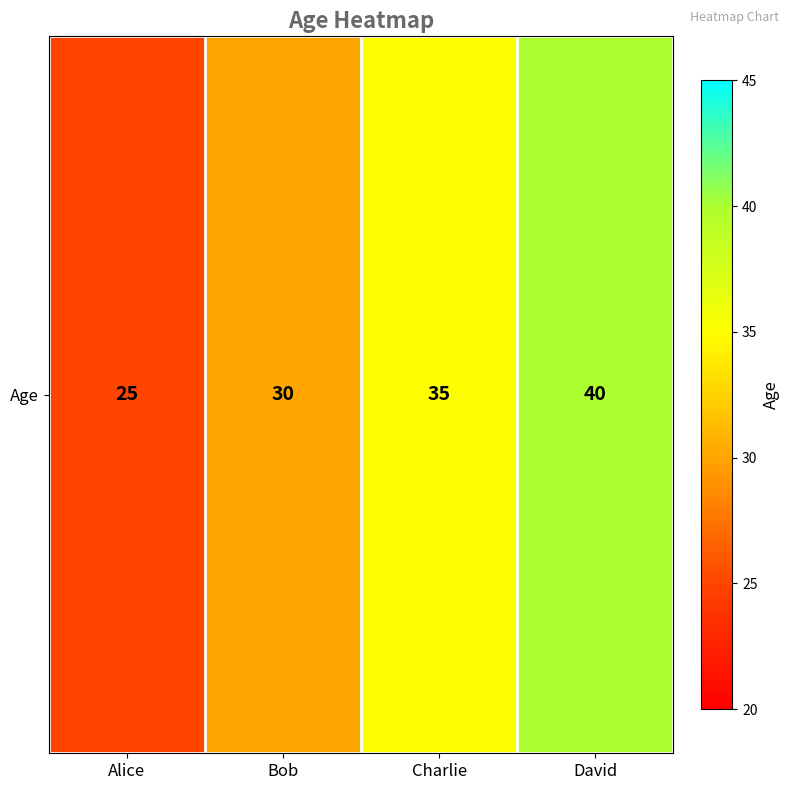

At which label does the data first exceed 35?

David